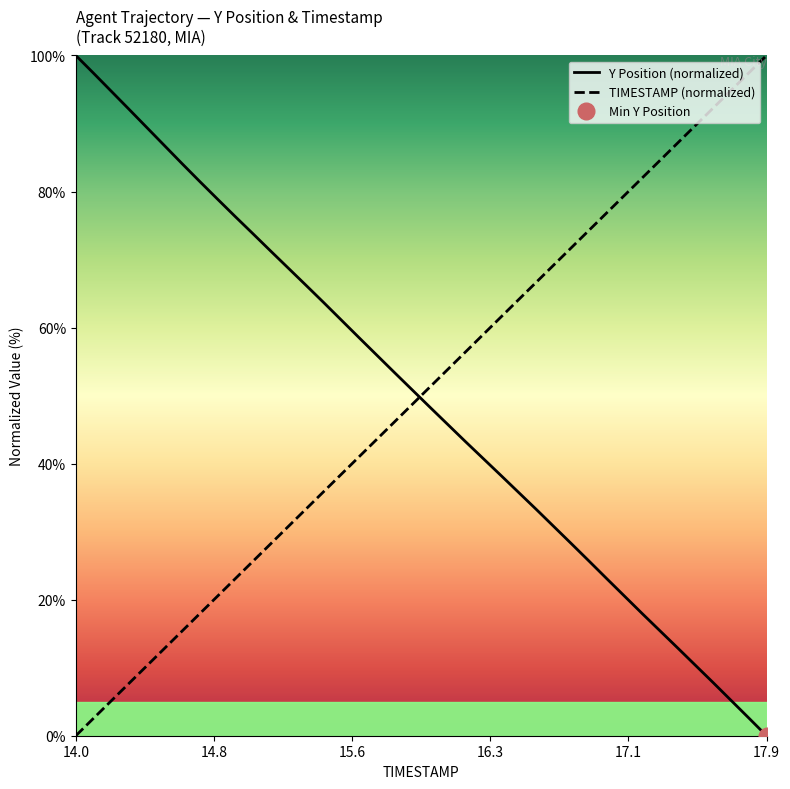

Which series has the largest range (max minus min)?

Y Position (normalized)